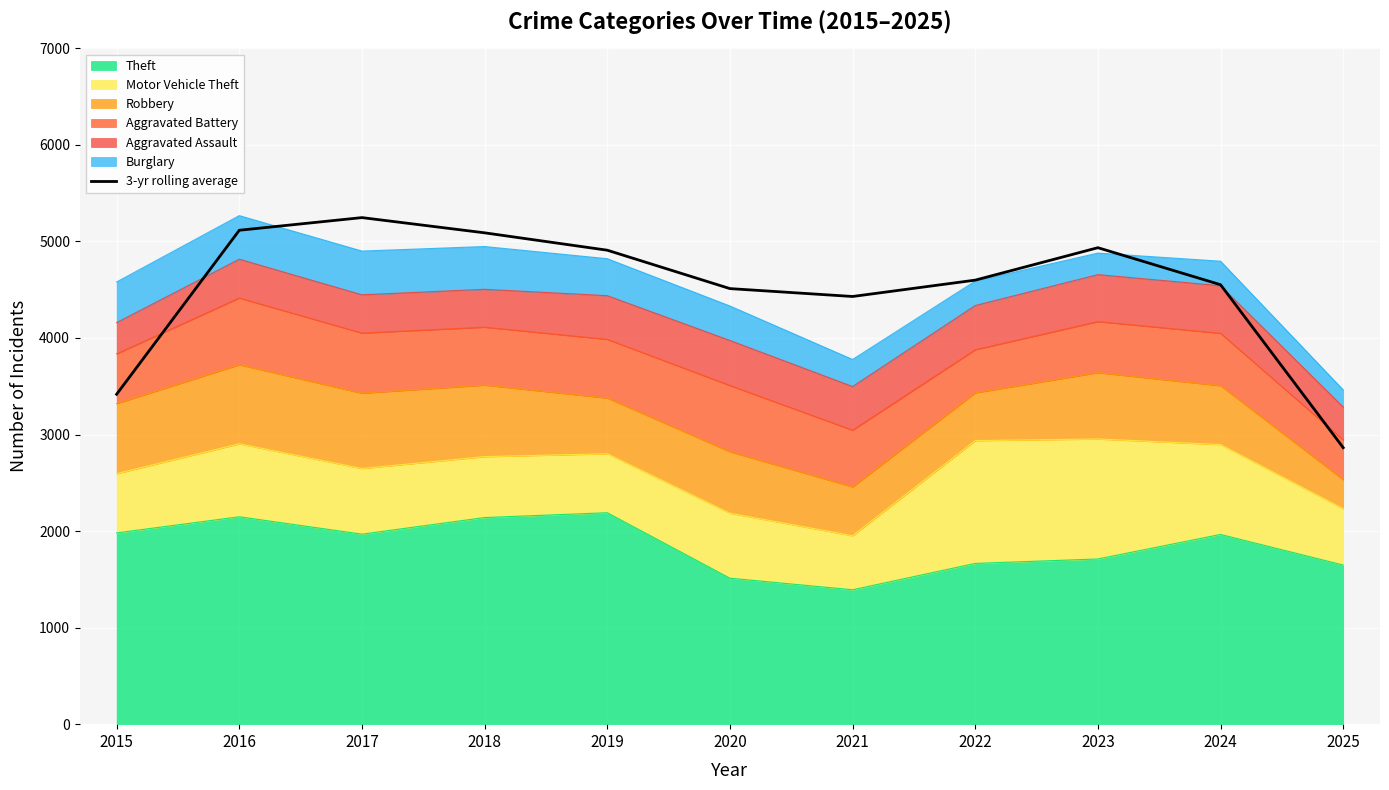

Reading left to right, extract all data points from this chart.

3417.0	5115.7	5246.7	5089.0	4909.0	4511.3	4429.7	4599.0	4935.0	4551.7	2863.7